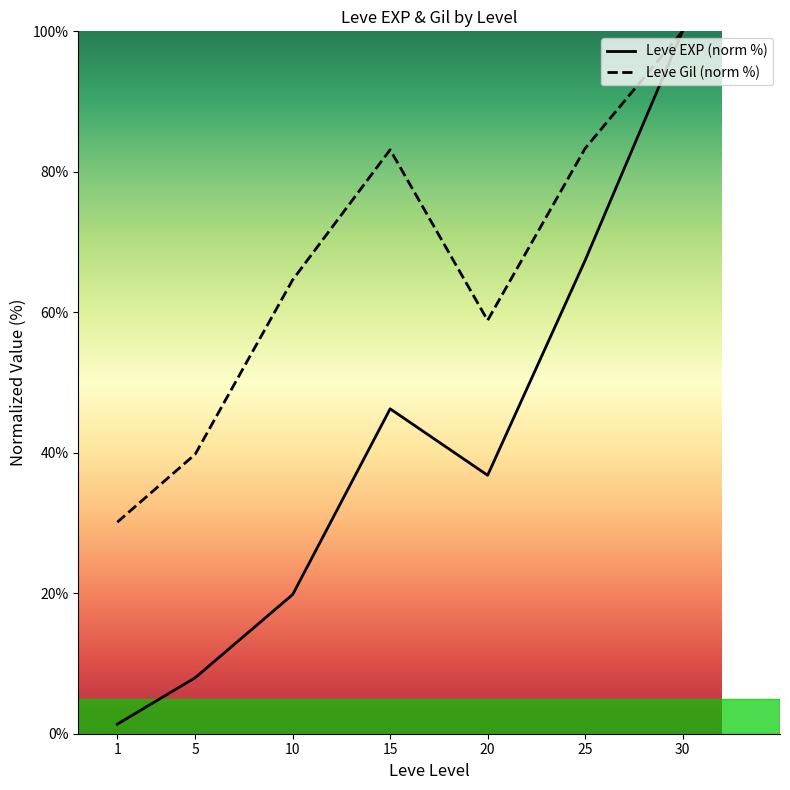

List the series in order of their peak value, highest first.

Leve EXP (norm %), Leve Gil (norm %)